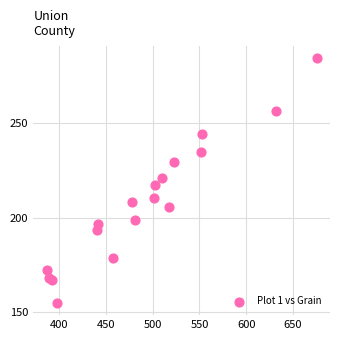

What is the range of Y values (max minus min)?

129.3